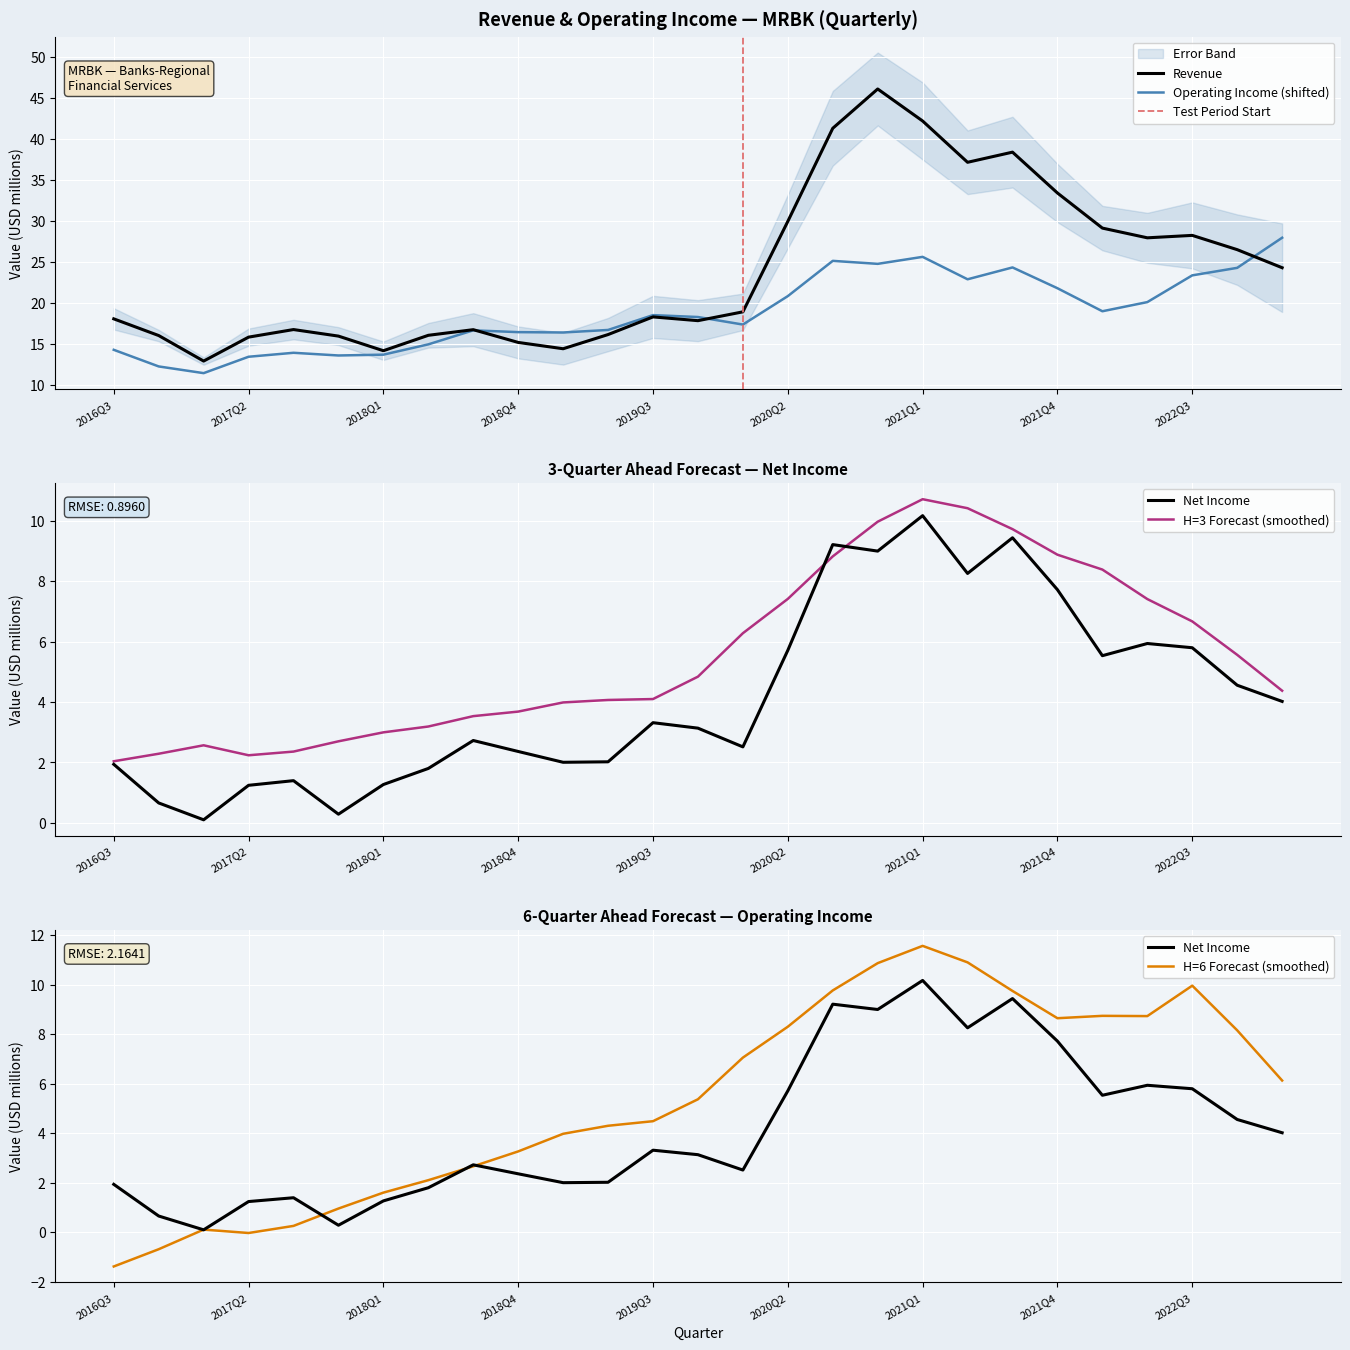

The OperatingIncome series shows 6.3 at 2017Q1. True or false?

False